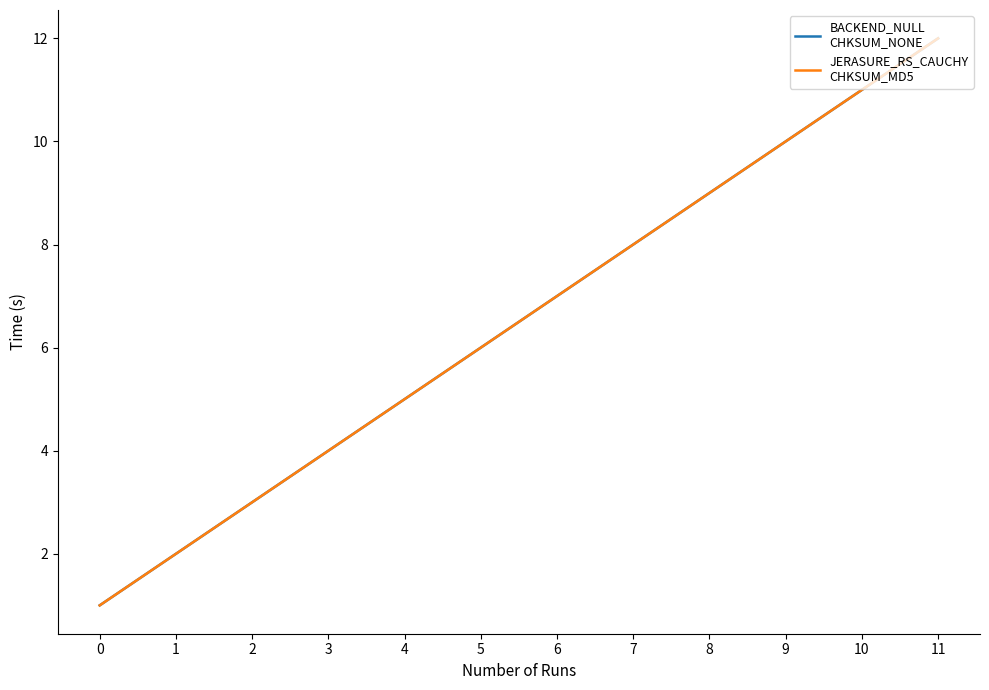

Does the chart display data point markers on the line(s)?

No